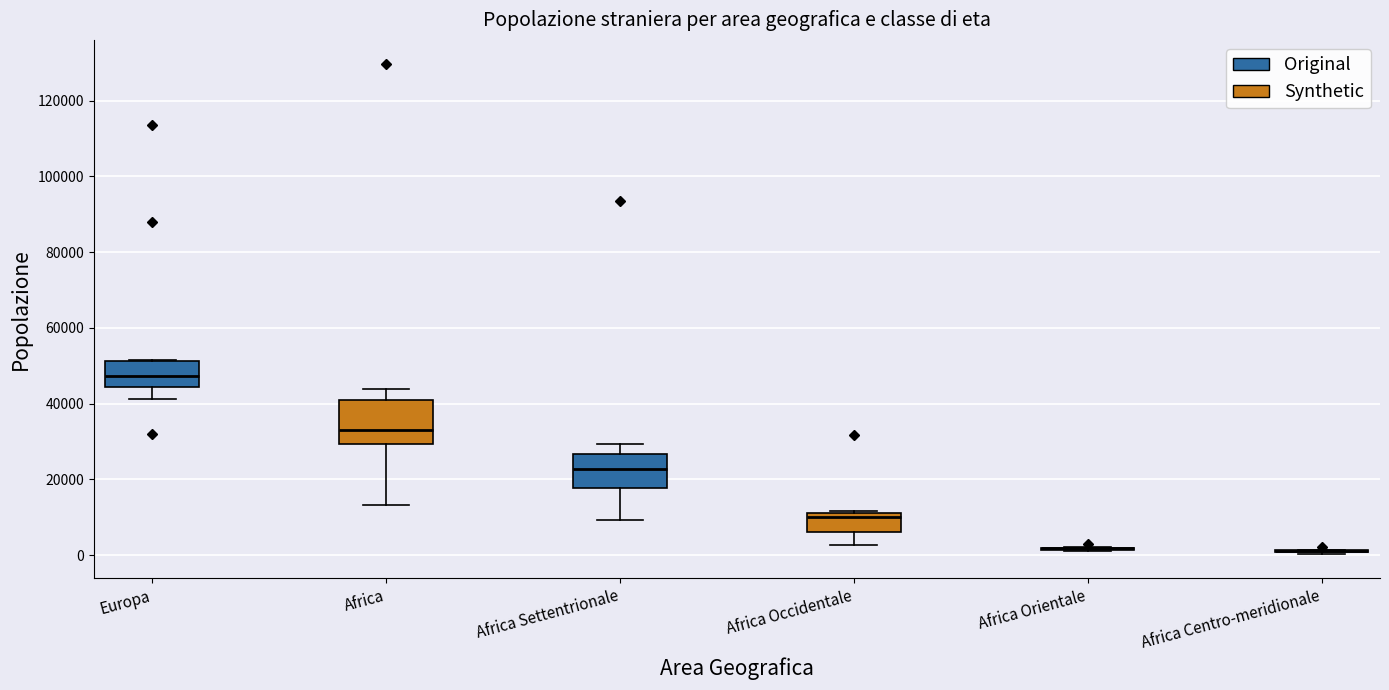

Comparing the boxes themselves (not the whiskers), which one is the tallest?

Africa